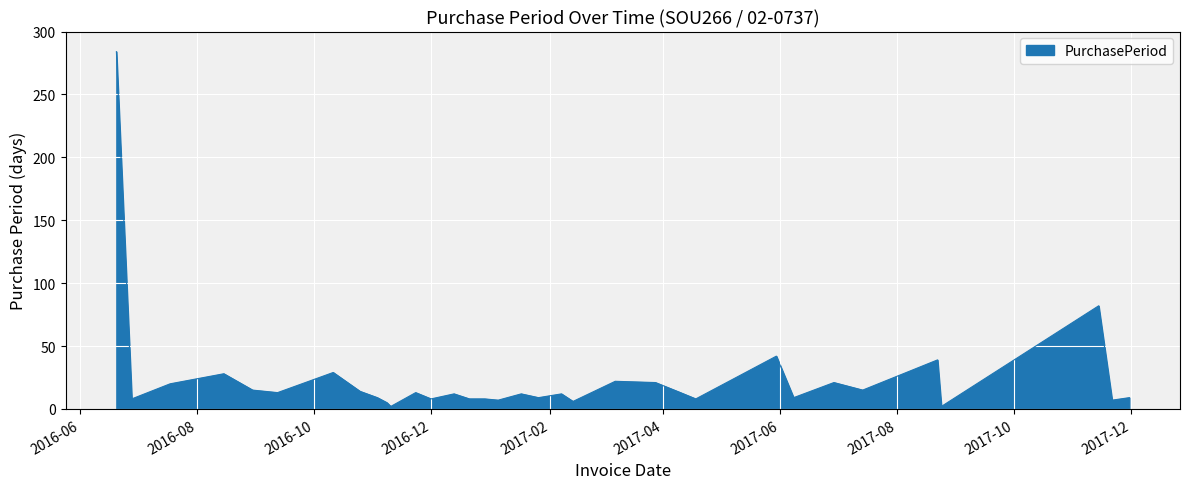

How many lines are shown in the chart?

1